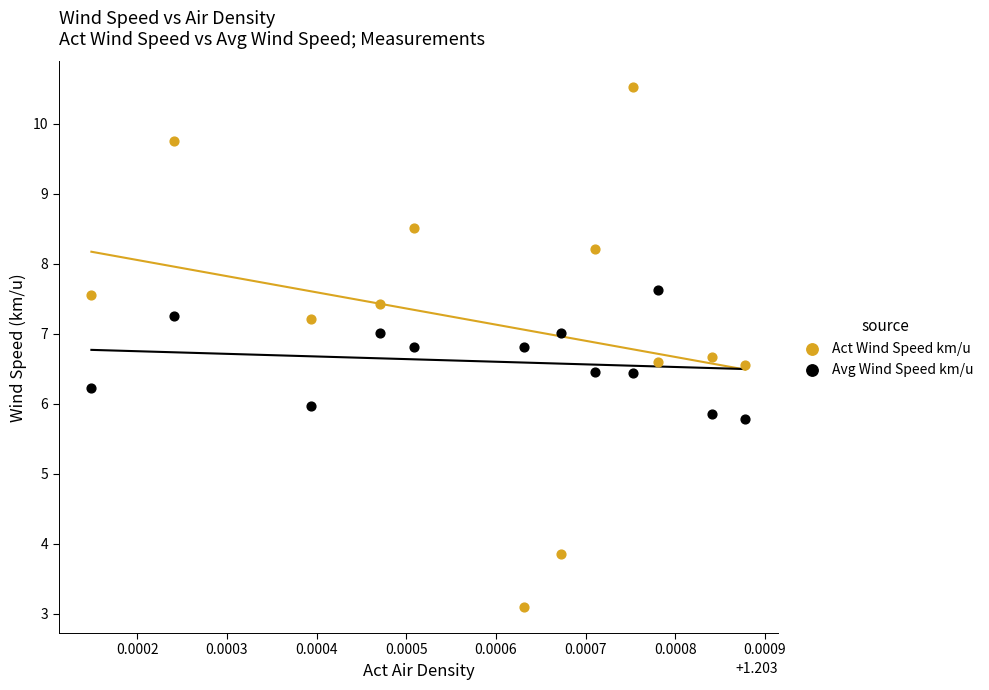

Which series contains the highest Y value?

Act Wind Speed km/u